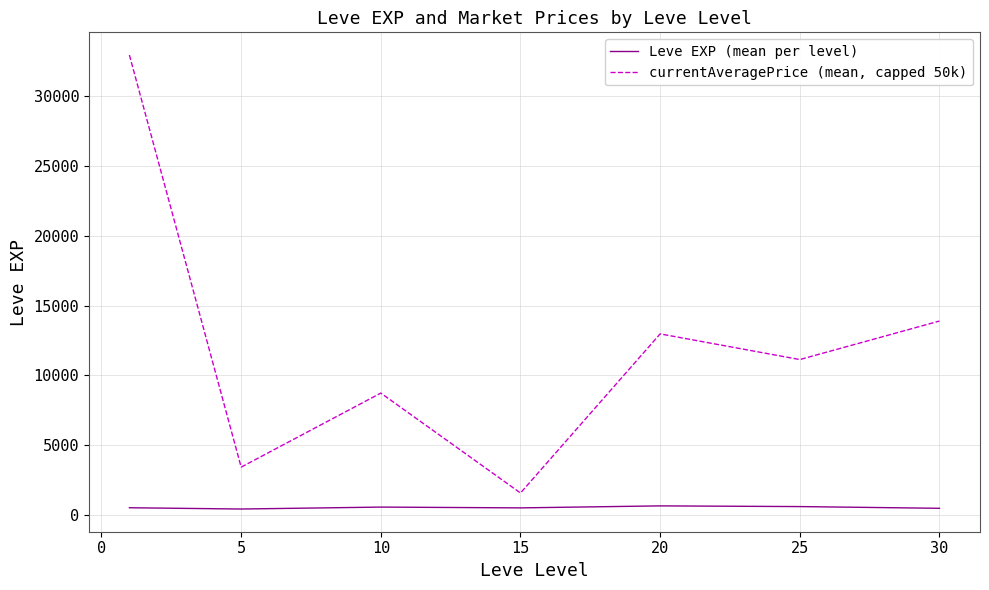

Which series has the widest spread of values?

currentAveragePrice (mean, capped 50k)